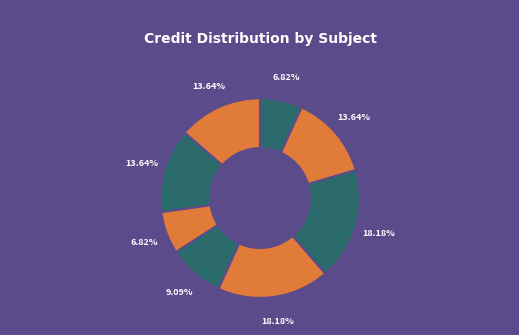

How many segments does this pie chart have?

8